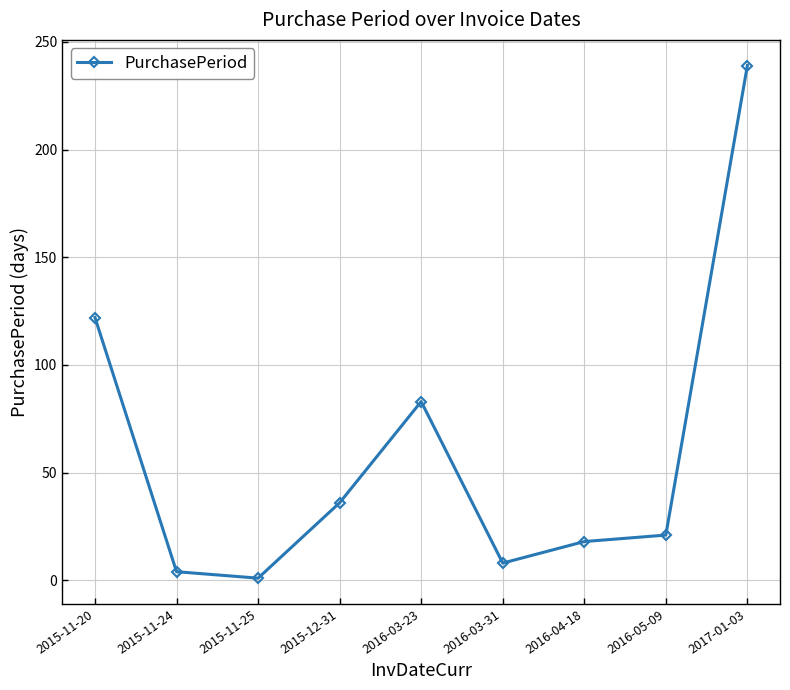

What is the value of the 7th point from the left?

18